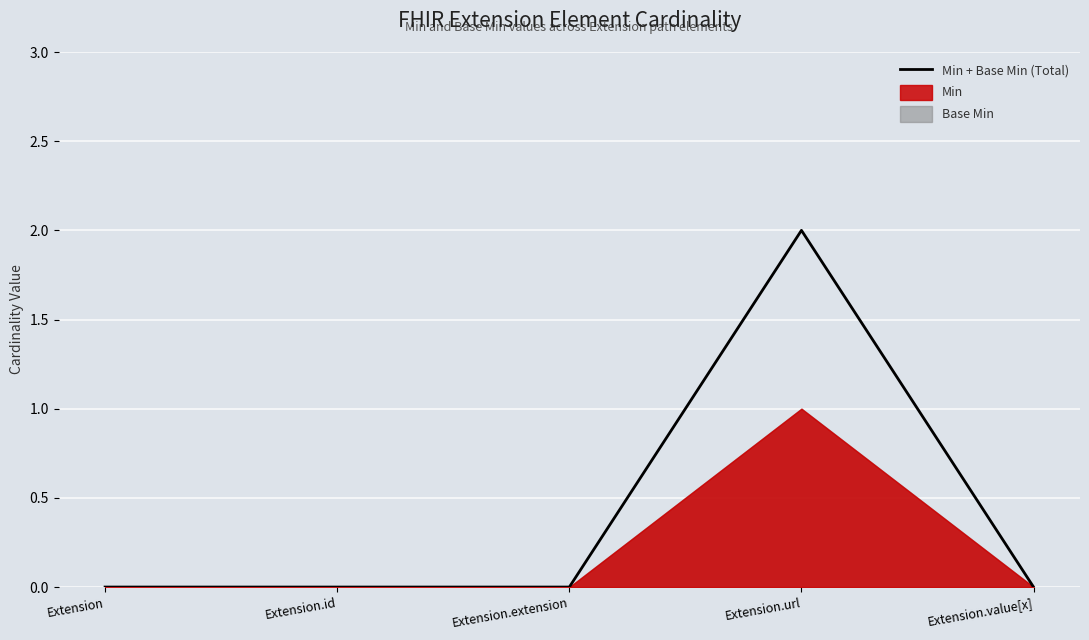

Count the values in the range 0 to 1.

4